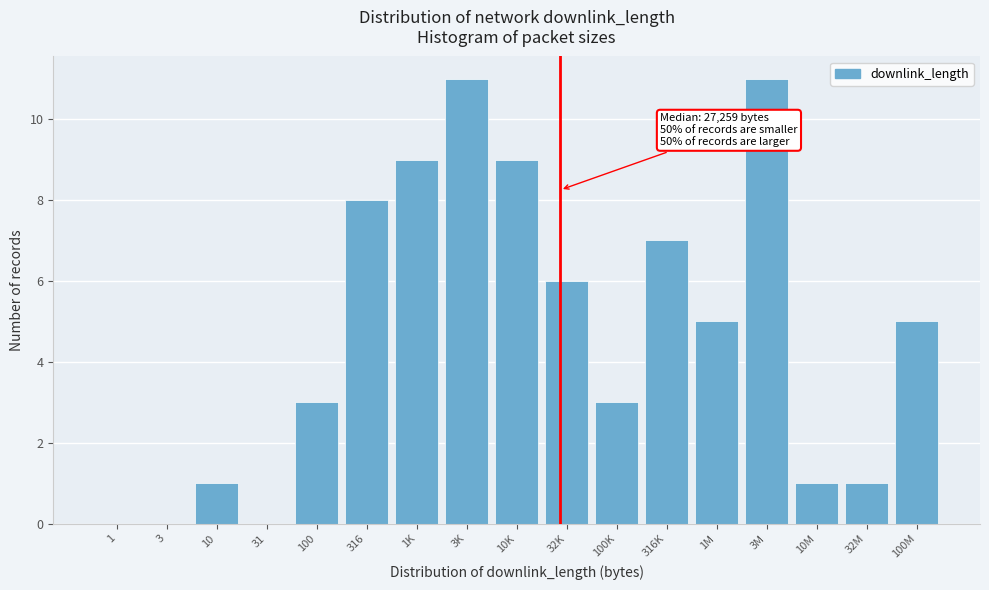

What is the maximum value shown in the chart?

11